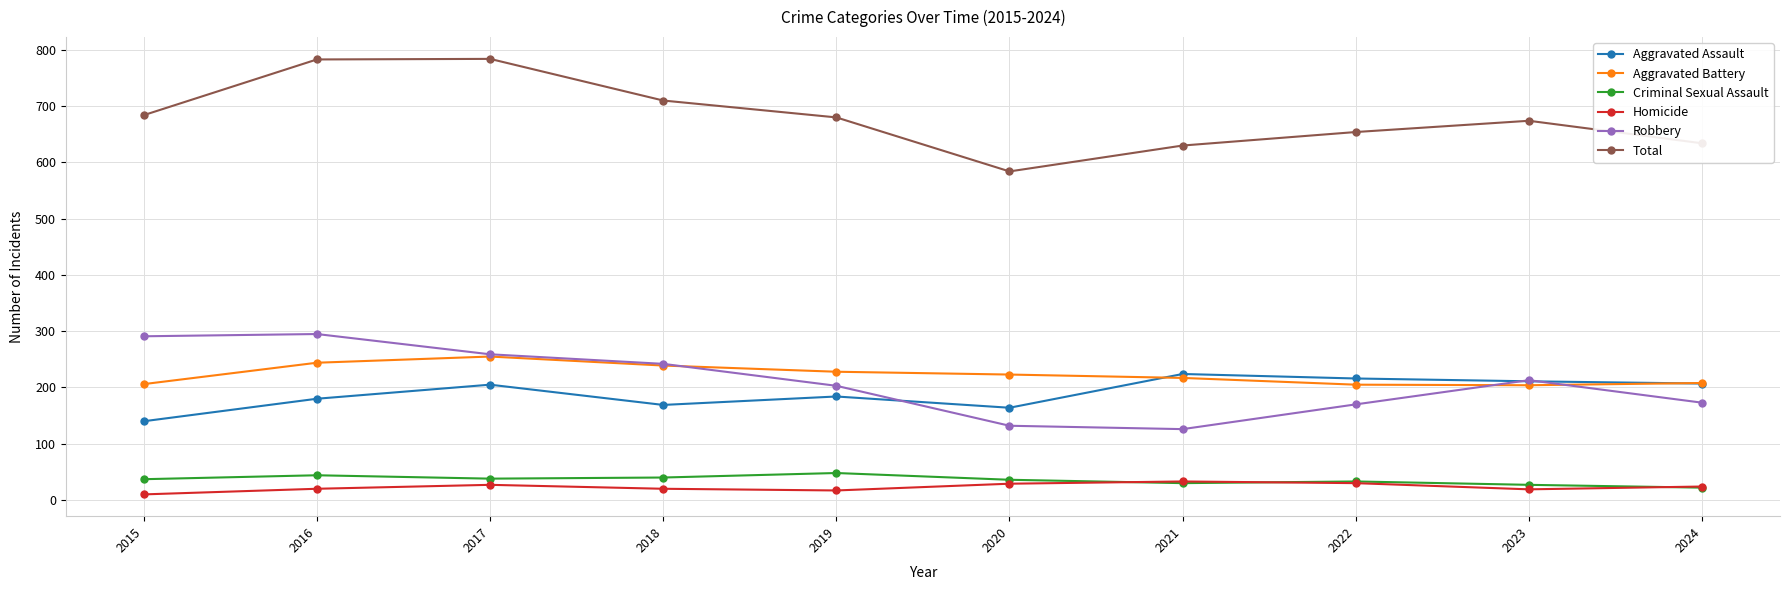

What is the maximum value shown in the chart?

784